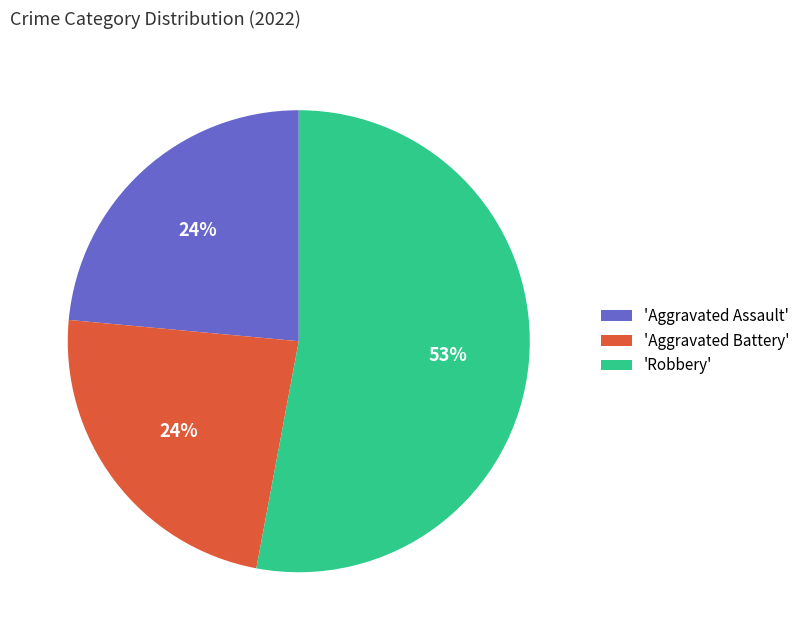

Is the sum of 'Aggravated Battery' and 'Aggravated Assault' greater than half?

No